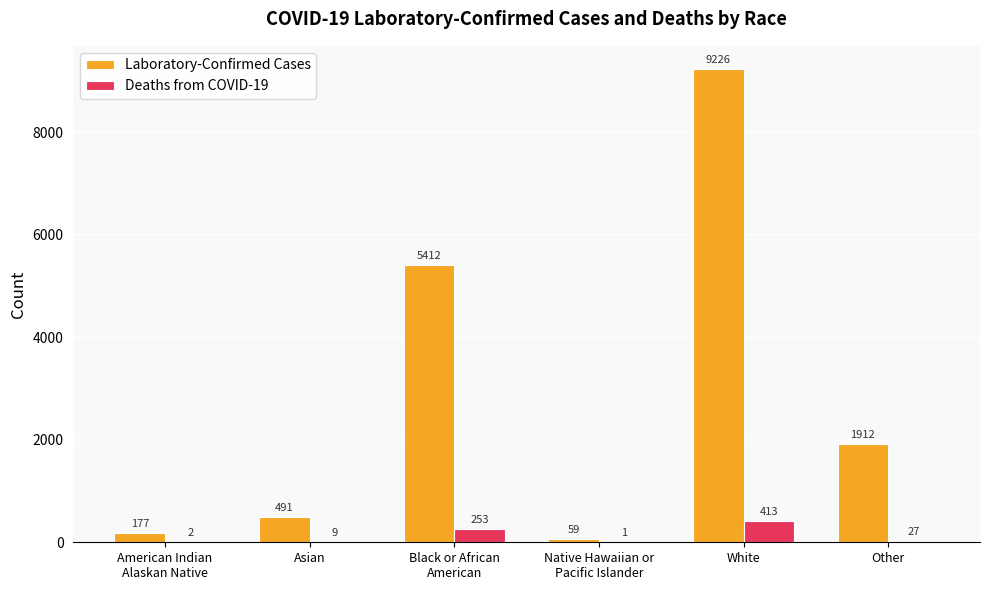

The Laboratory-Confirmed Cases series shows 623 at Other. True or false?

False